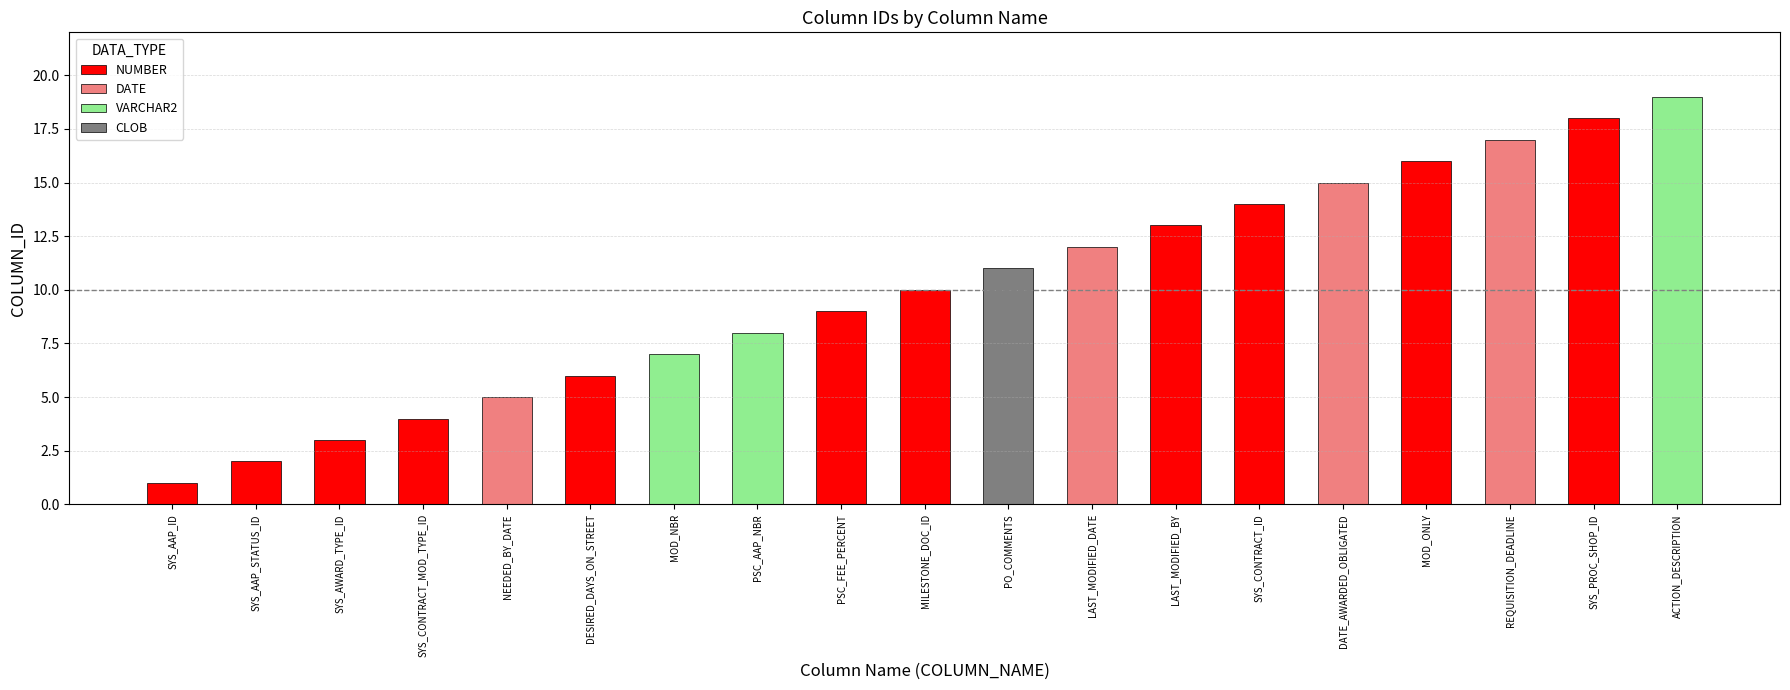

What is the difference between the maximum and second lowest values?

17